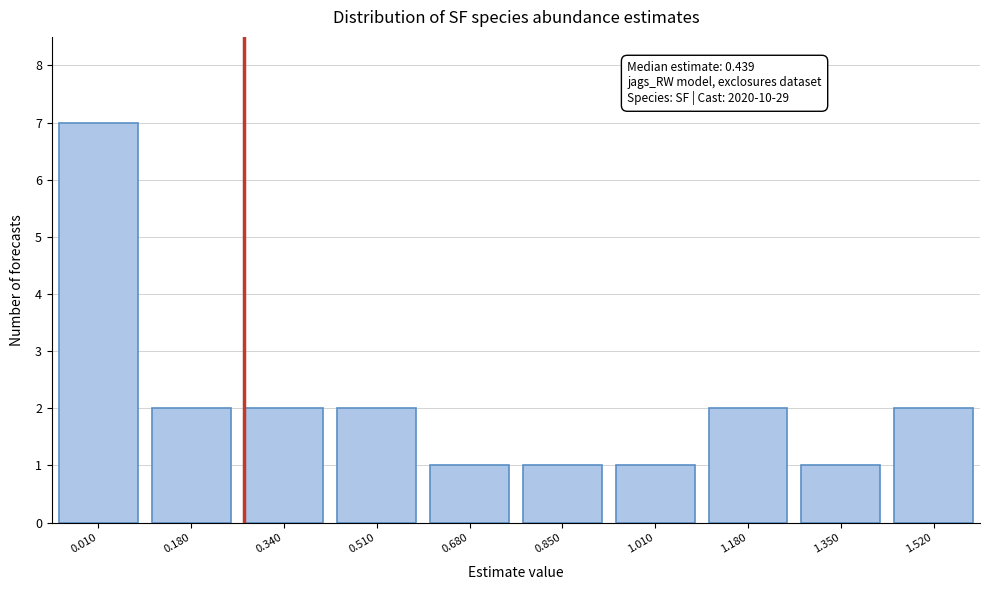

Reading left to right, list all the values displayed in this chart.

0.010=7	0.180=2	0.340=2	0.510=2	0.680=1	0.850=1	1.010=1	1.180=2	1.350=1	1.520=2